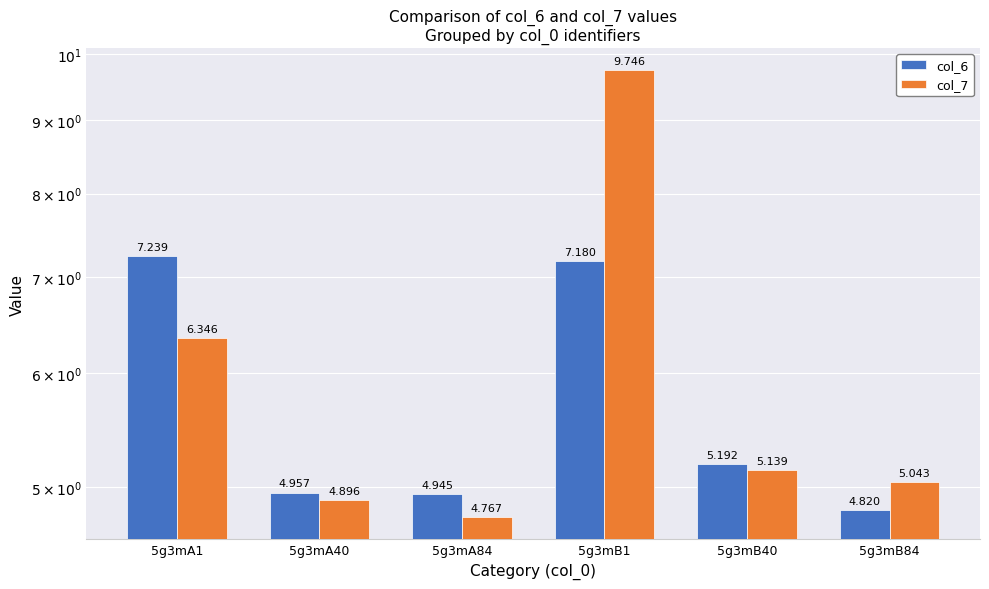

How many series are shown in this chart?

2